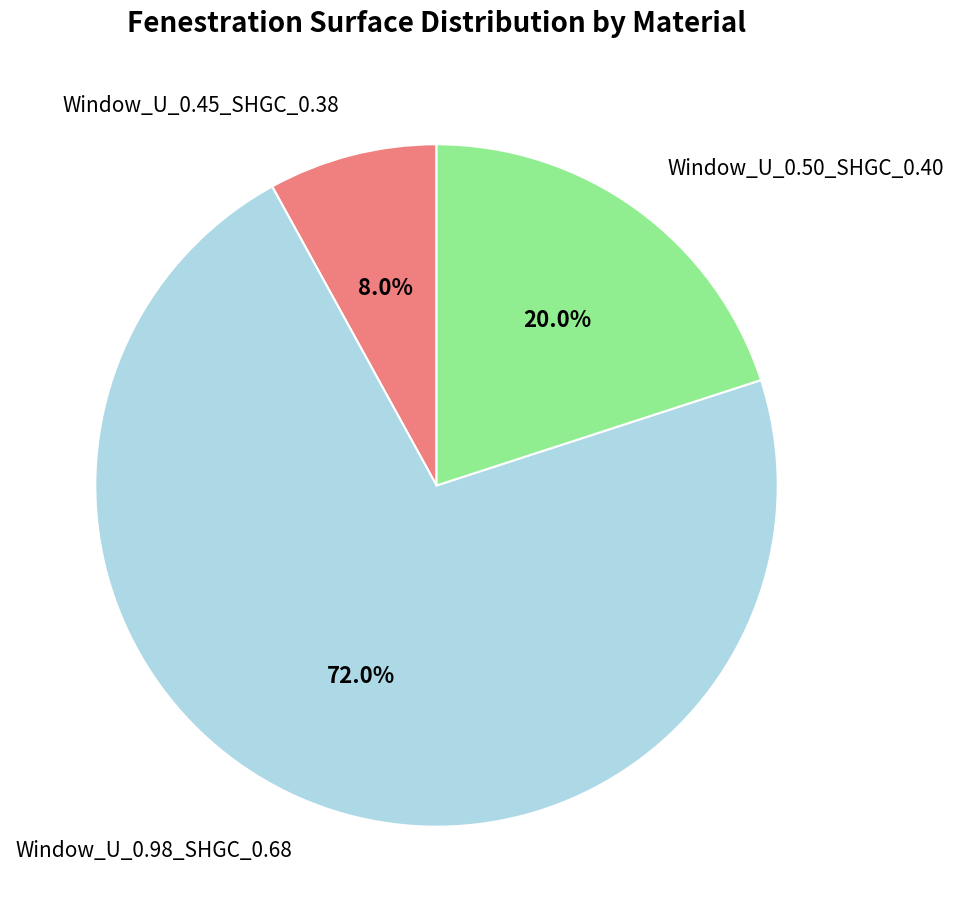

How much of the chart is everything except Window_U_0.98_SHGC_0.68?

28.0%